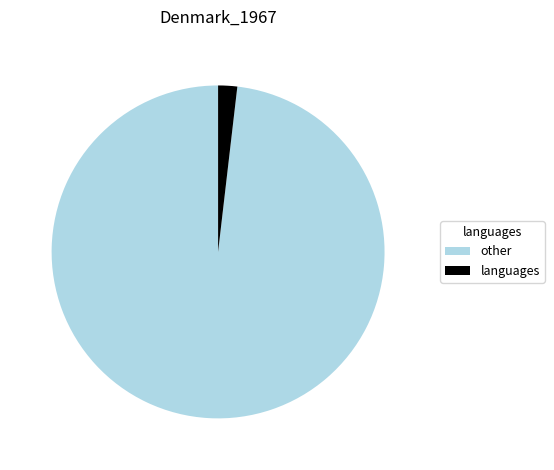

Between languages and other, which is larger?

other